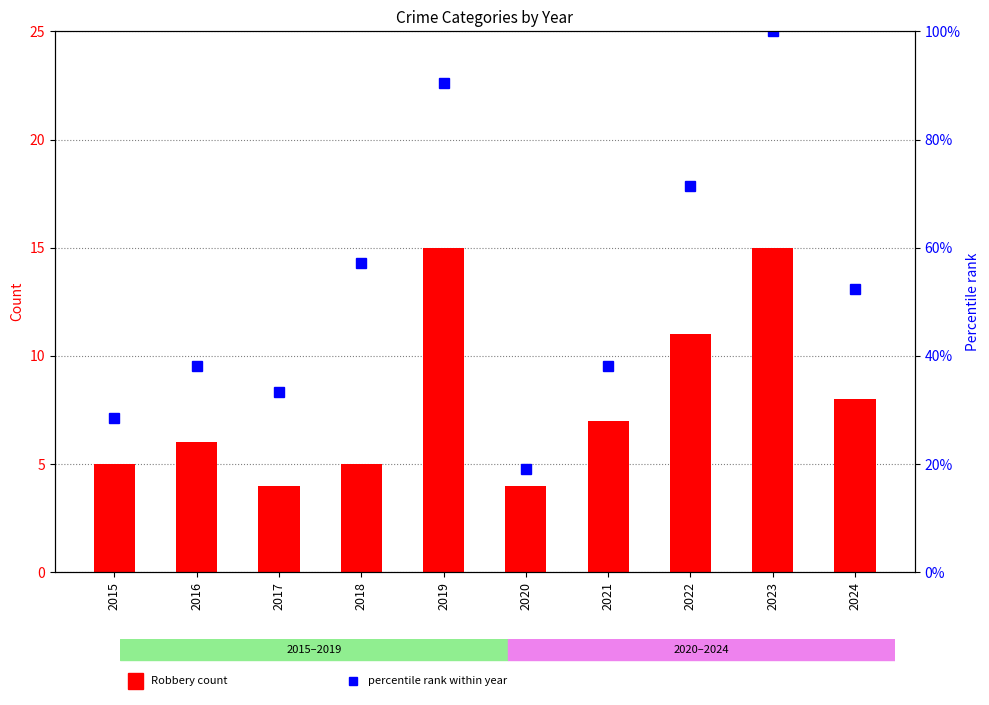

What is the difference between the percentile rank (Total) values at 2019 and 2020?

71.5